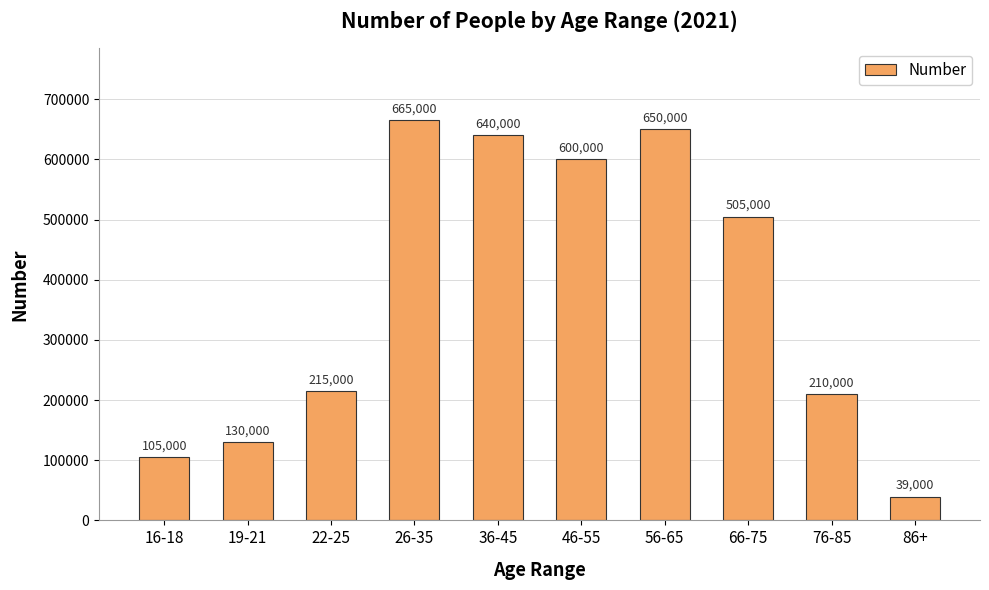

What is the difference between the maximum and minimum values?

626000